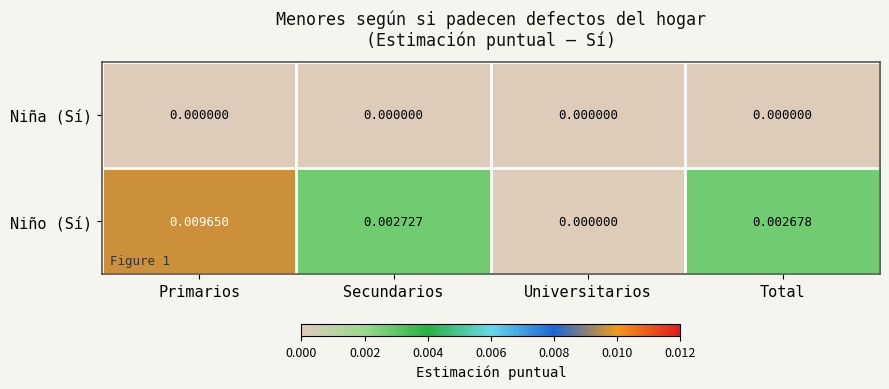

Which series changed the most between Primarios and Secundarios?

Niño (Sí)